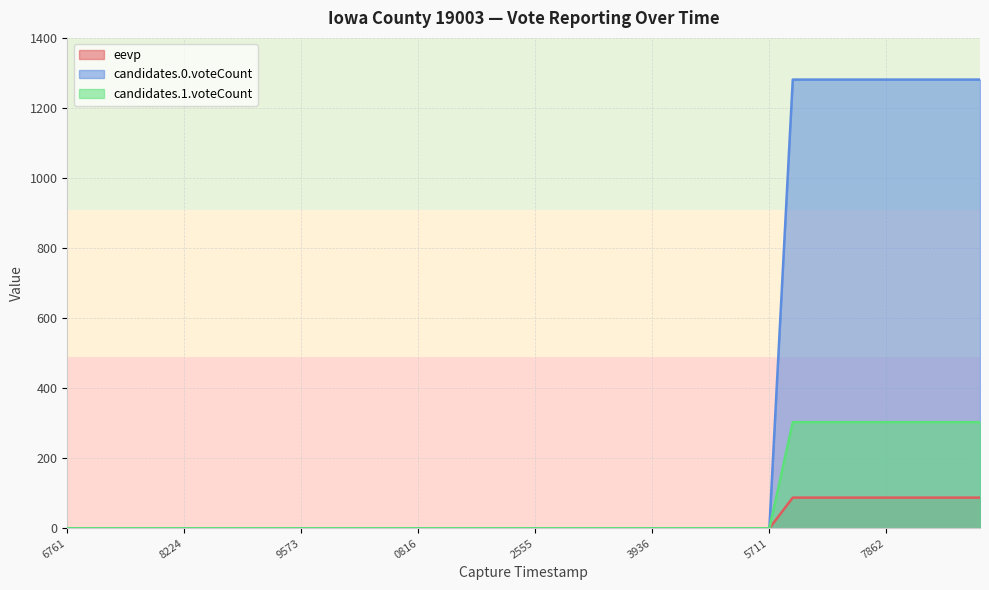

List the series in order of their peak value, highest first.

candidates.0.voteCount, candidates.1.voteCount, eevp